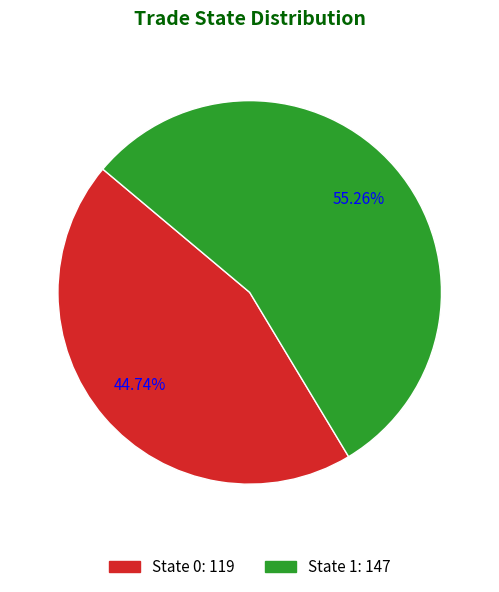

How many segments does this pie chart have?

2